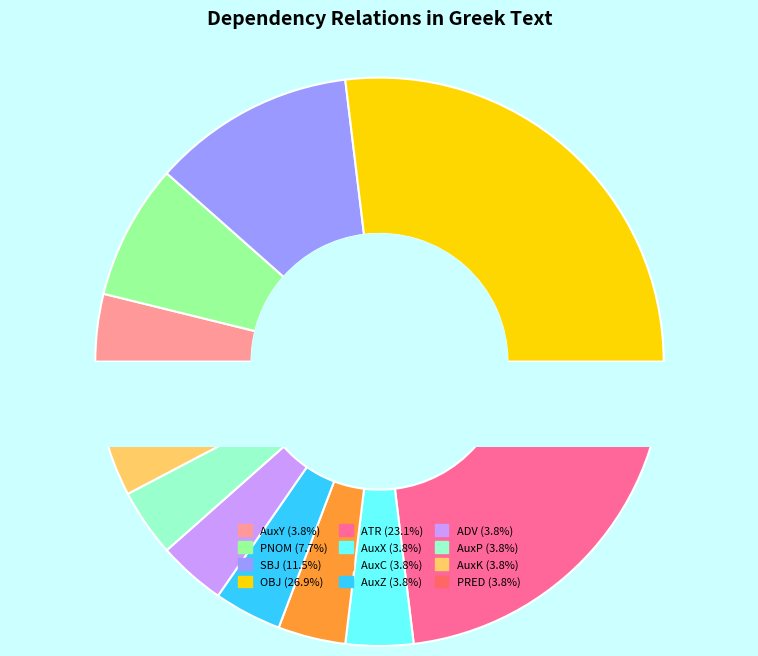

How many segments does this pie chart have?

12